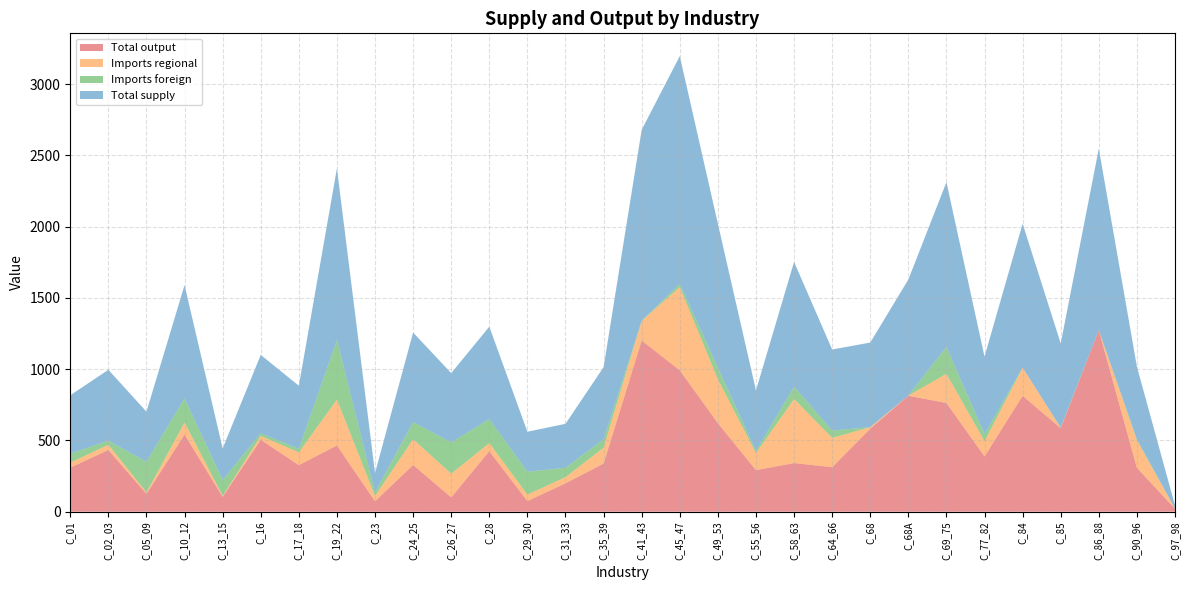

Reading left to right, extract all data points from this chart.

Total output: C_01=309.6	C_02_03=433.4	C_05_09=125.4	C_10_12=541.9	C_13_15=104.5	C_16=505.0	C_17_18=326.8	C_19_22=465.1	C_23=73.7	C_24_25=328.2	C_26_27=101.1	C_28=425.0	C_29_30=74.9	C_31_33=199.5	C_35_39=338.4	C_41_43=1201.2	C_45_47=992.1	C_49_53=621.6	C_55_56=291.6	C_58_63=341.6	C_64_66=312.3	C_68=582.8	C_68A=814.0	C_69_75=762.9	C_77_82=388.2	C_84=813.4	C_85=586.3	C_86_88=1272.7	C_90_96=308.1	C_97_98=21.0
Imports regional: C_01=34.9	C_02_03=36.6	C_05_09=10.3	C_10_12=83.8	C_13_15=6.0	C_16=26.4	C_17_18=89.7	C_19_22=321.5	C_23=36.9	C_24_25=180.7	C_26_27=165.9	C_28=56.6	C_29_30=45.3	C_31_33=43.2	C_35_39=111.0	C_41_43=138.6	C_45_47=583.5	C_49_53=306.8	C_55_56=119.5	C_58_63=449.1	C_64_66=205.9	C_68=10.7	C_68A=0.5	C_69_75=204.5	C_77_82=106.6	C_84=197.1	C_85=3.2	C_86_88=0.9	C_90_96=192.8	C_97_98=1.2
Imports foreign: C_01=64.0	C_02_03=27.9	C_05_09=215.3	C_10_12=169.5	C_13_15=111.5	C_16=18.7	C_17_18=25.6	C_19_22=418.1	C_23=25.5	C_24_25=119.8	C_26_27=219.2	C_28=167.5	C_29_30=160.5	C_31_33=65.7	C_35_39=57.9	C_41_43=0.0	C_45_47=22.6	C_49_53=82.0	C_55_56=14.3	C_58_63=86.3	C_64_66=50.9	C_68=0.0	C_68A=0.0	C_69_75=188.7	C_77_82=49.2	C_84=0.0	C_85=0.9	C_86_88=0.1	C_90_96=8.1	C_97_98=0.0
Total supply: C_01=408.4	C_02_03=497.9	C_05_09=351.0	C_10_12=795.2	C_13_15=222.0	C_16=550.1	C_17_18=442.0	C_19_22=1204.7	C_23=136.1	C_24_25=628.7	C_26_27=486.2	C_28=649.2	C_29_30=280.7	C_31_33=308.4	C_35_39=507.3	C_41_43=1339.9	C_45_47=1598.2	C_49_53=1010.4	C_55_56=425.4	C_58_63=876.0	C_64_66=569.1	C_68=593.4	C_68A=814.5	C_69_75=1156.2	C_77_82=544.0	C_84=1010.5	C_85=590.4	C_86_88=1273.7	C_90_96=508.9	C_97_98=22.2